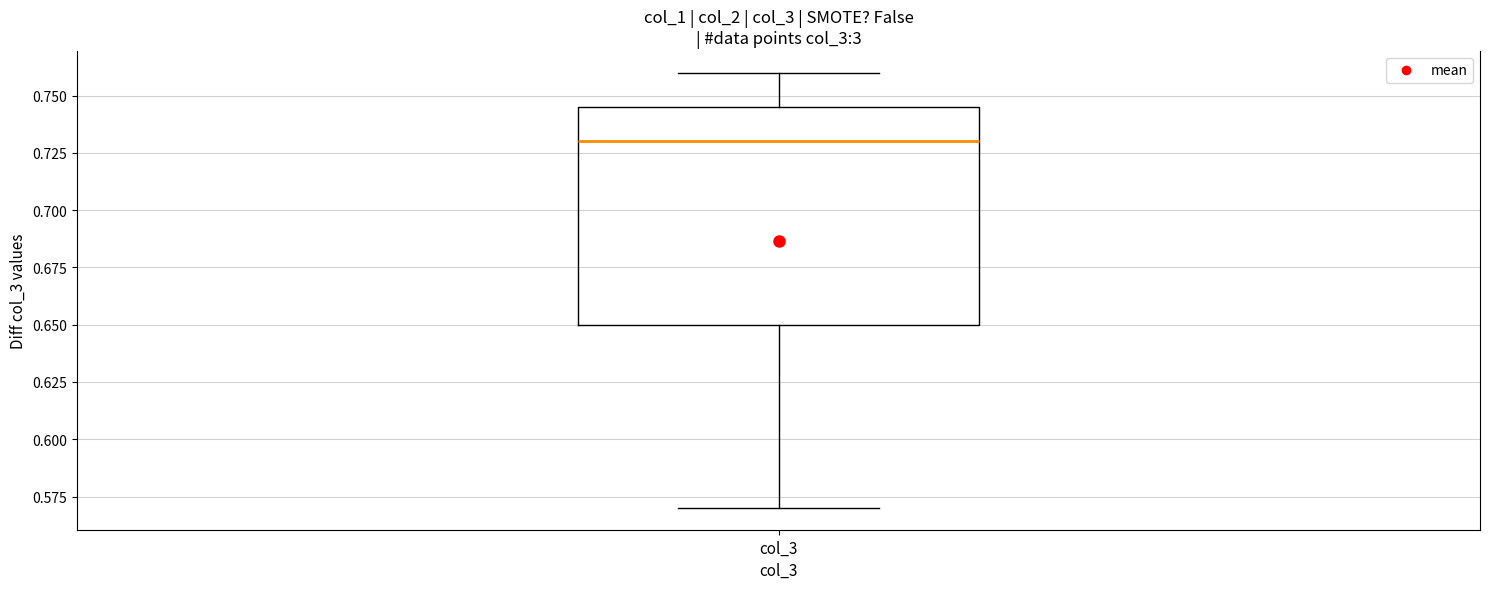

Transcribe this box plot: give where the median line is, the range the box spans, and where the two whiskers end, as read against the y-axis. The values are not printed on the chart, so give them approximately, as read against the axis.

median 0.730, box 0.650 to 0.745, whiskers 0.570 to 0.760